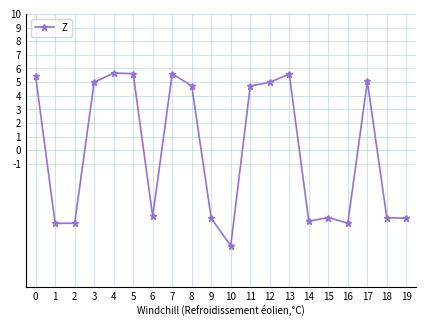

Which category has the lowest value across all series?

10